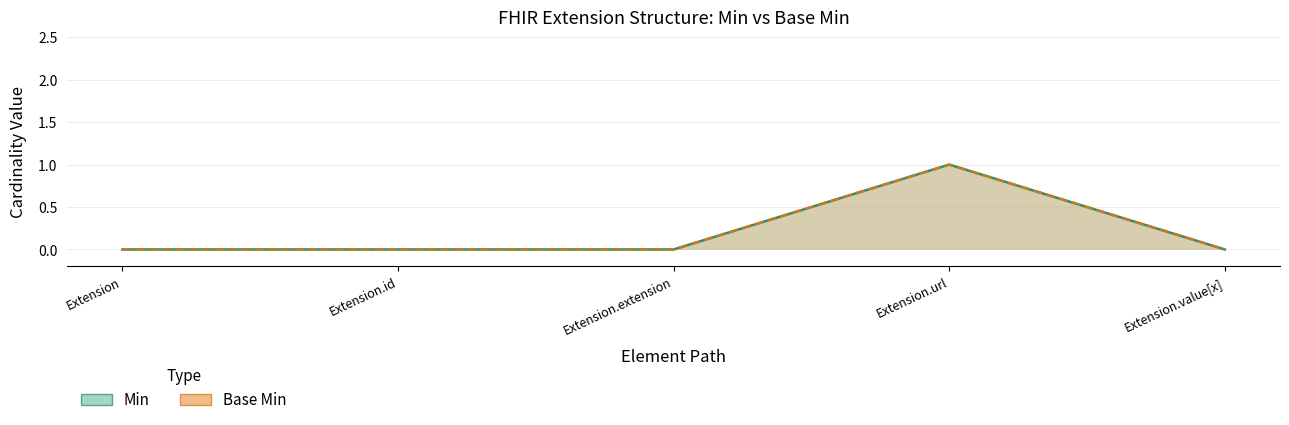

What are all the series names shown in the legend?

Min, Base Min